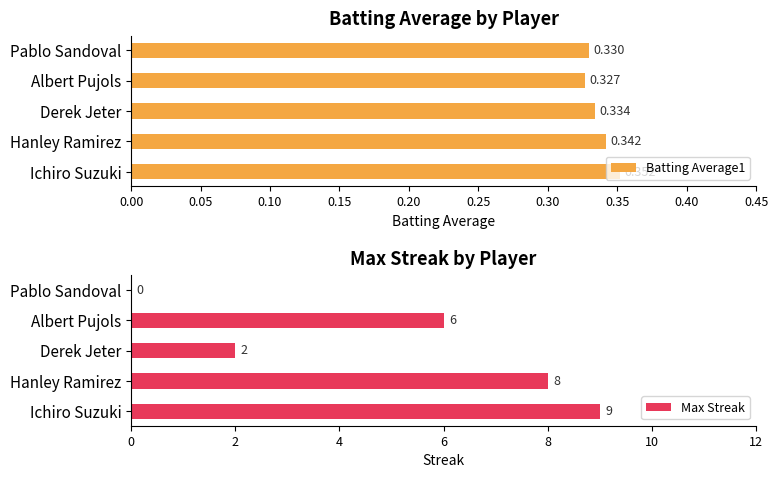

At which label is Max Streak closest to 4?

Derek Jeter